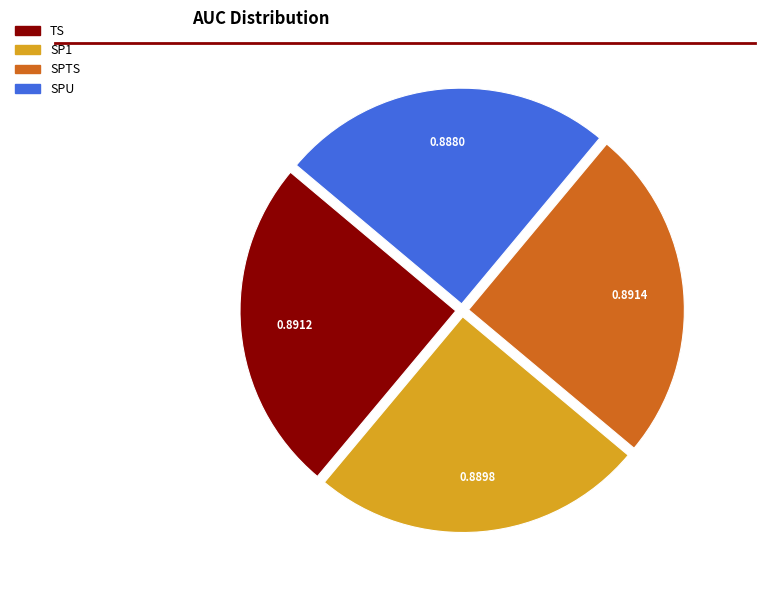

Is SP1 the majority of the pie?

No